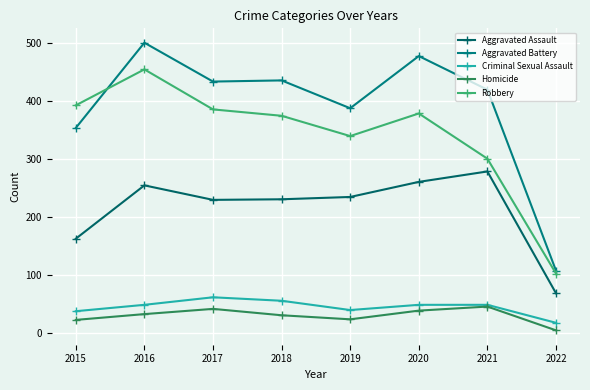

What is the spread (max minus min) of values at 2018?

405